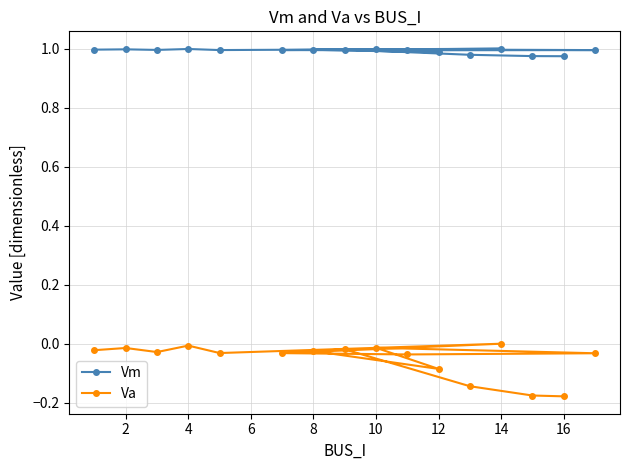

Rank the series at 2 from highest to lowest value.

Vm, Va